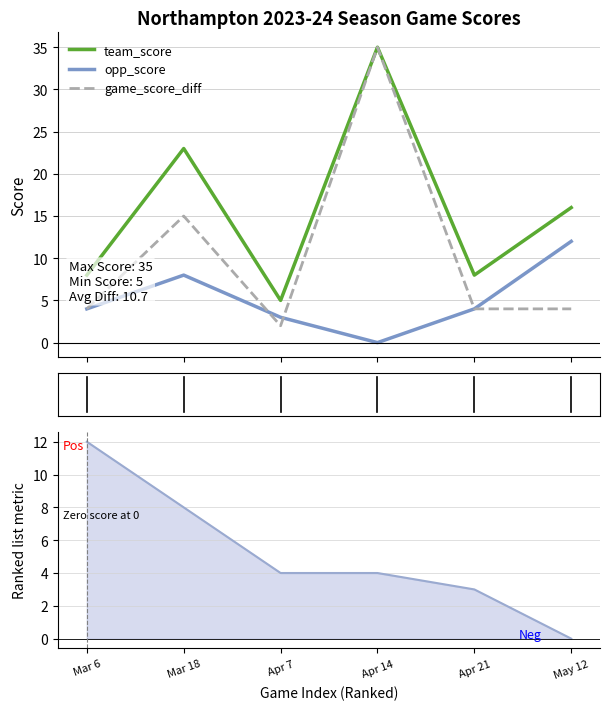

List the labels in order of opp_score value, smallest first.

Apr 14, Apr 7, Mar 6, Apr 21, Mar 18, May 12